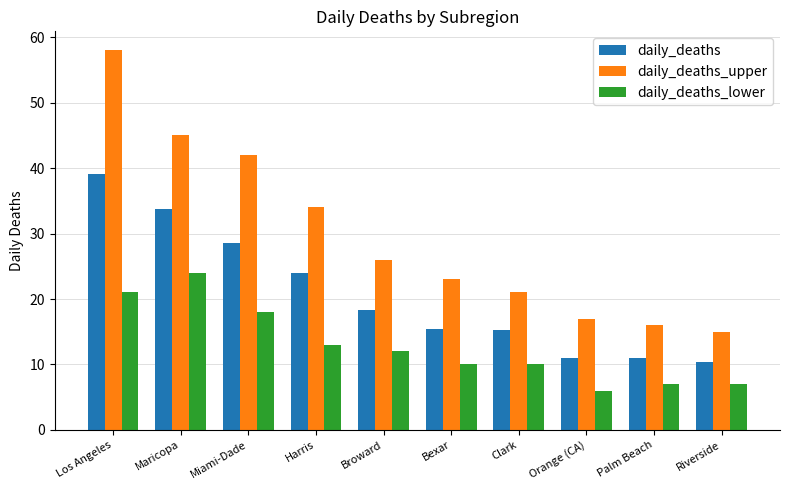

Read the daily_deaths value at Bexar.

15.4